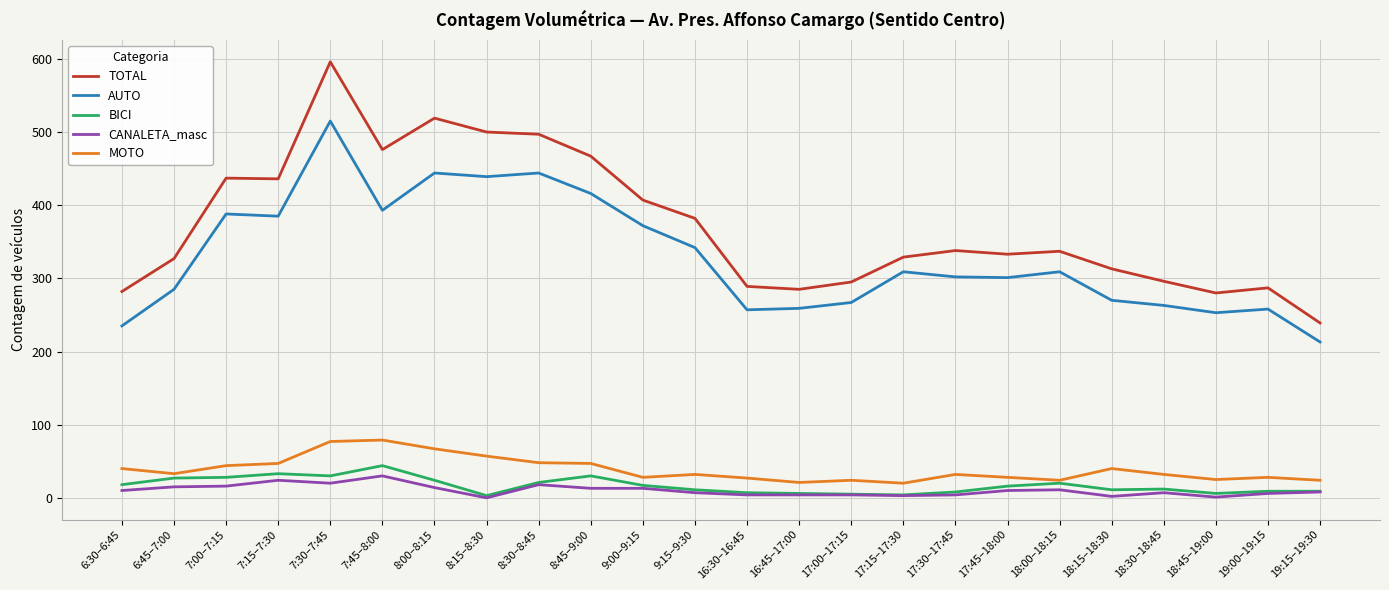

Rank the series at 7:30–7:45 from highest to lowest value.

TOTAL, AUTO, MOTO, BICI, CANALETA_masc